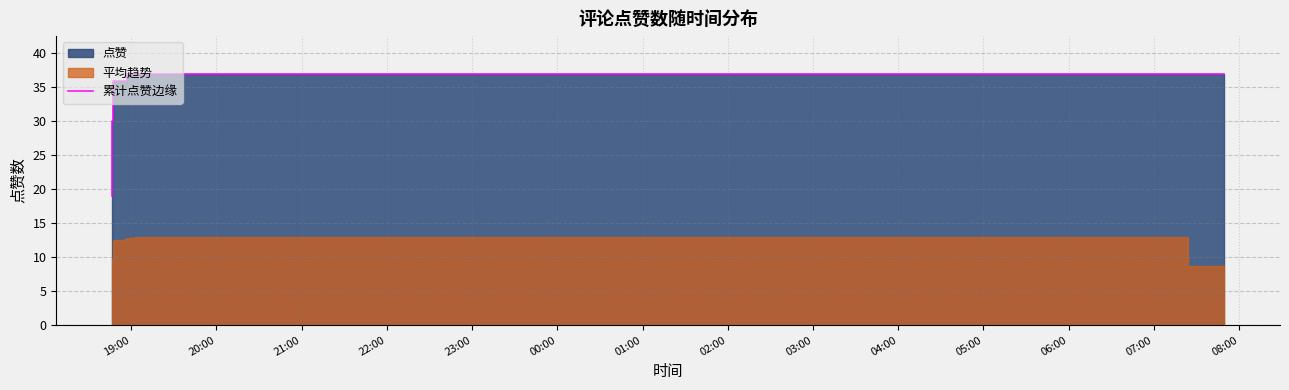

What is the average value?

36